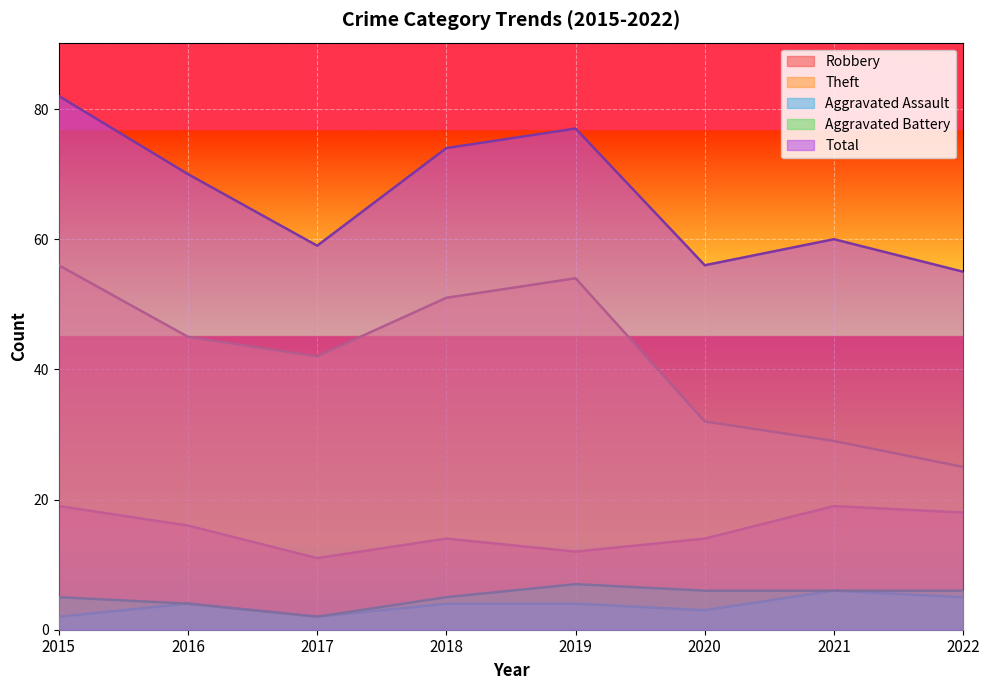

At how many categories does at least one series exceed 76?

2